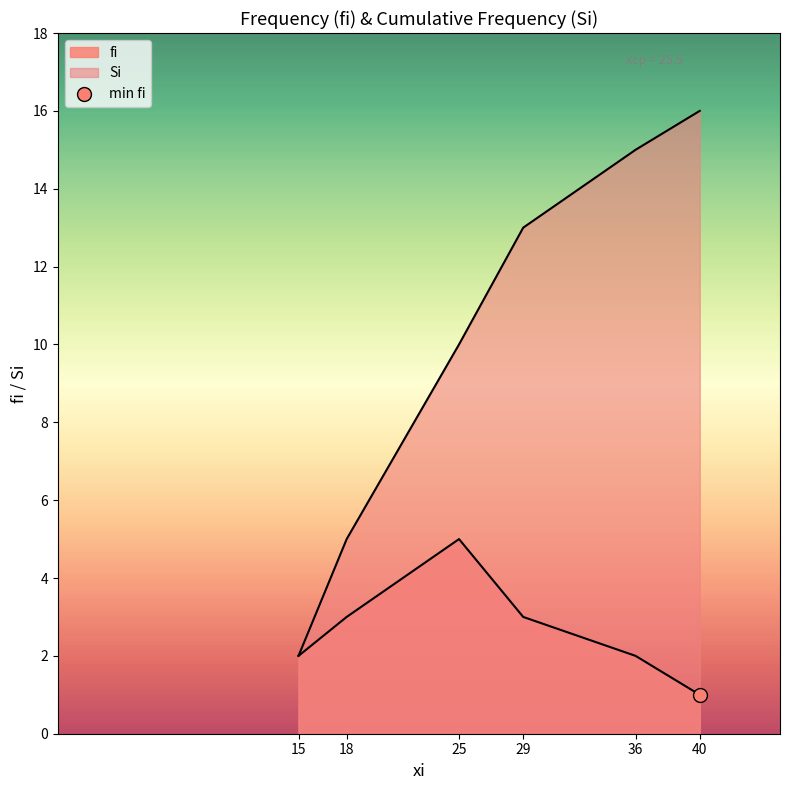

At which category is the sum across all series the highest?

36